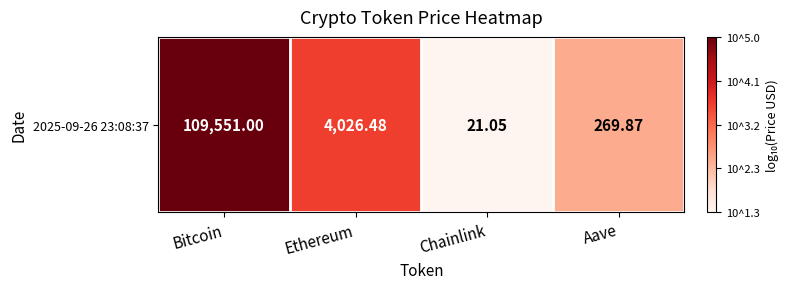

How many categories are shown in the chart?

4